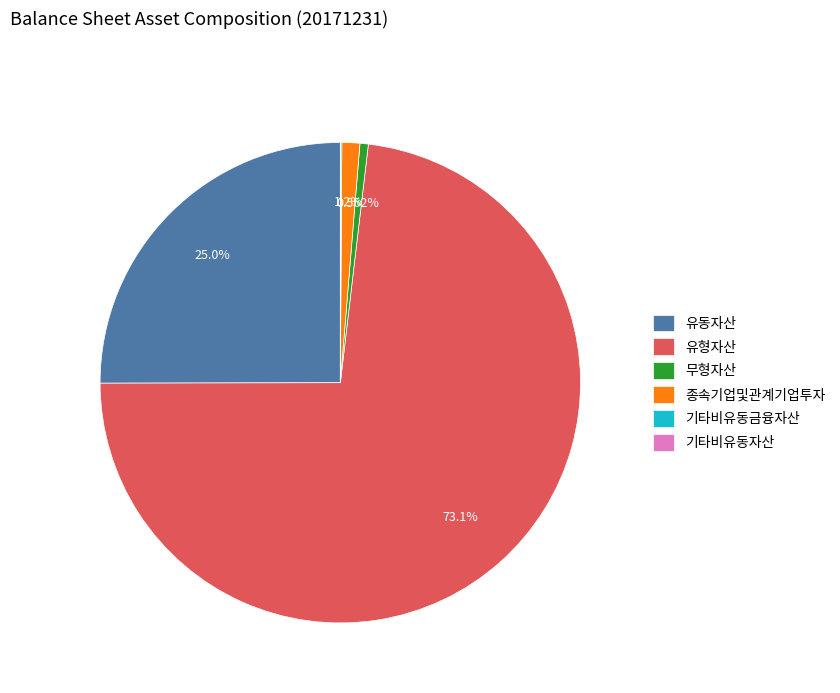

Which category has the biggest portion of the pie?

유형자산